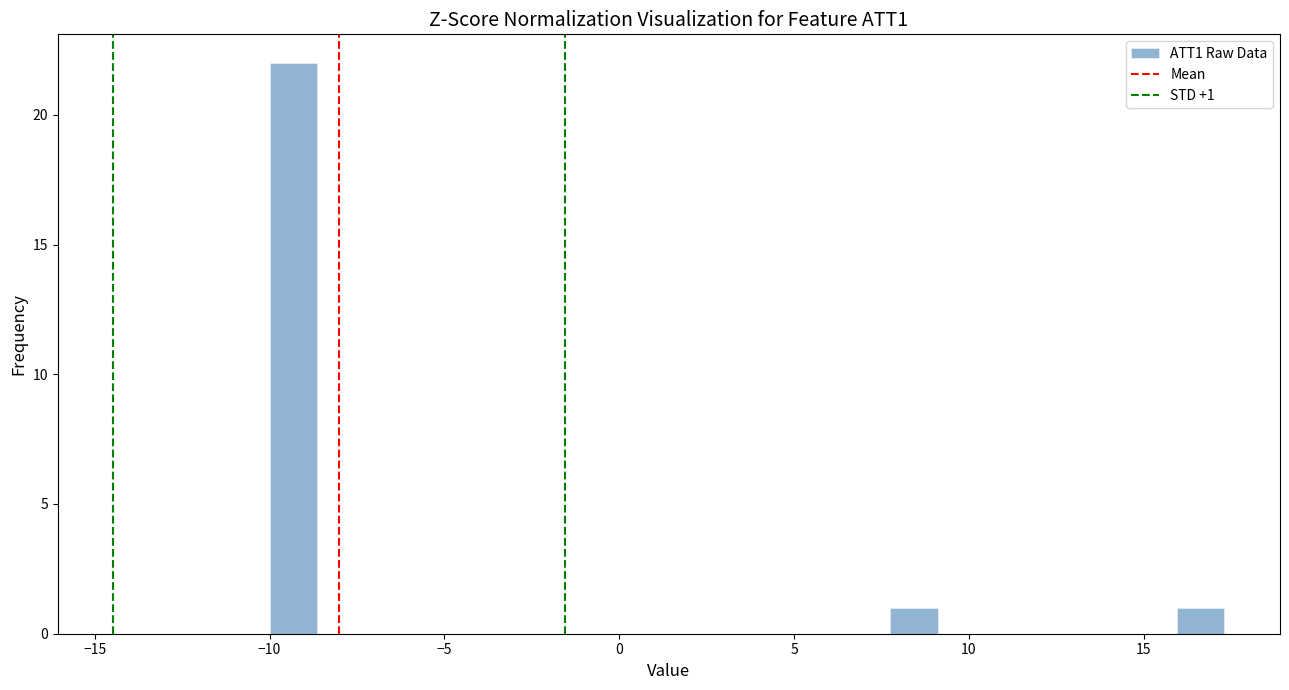

Around what value on the x-axis is the tallest bar? Give the approximate position of its centre, as read against the axis.

-9.5